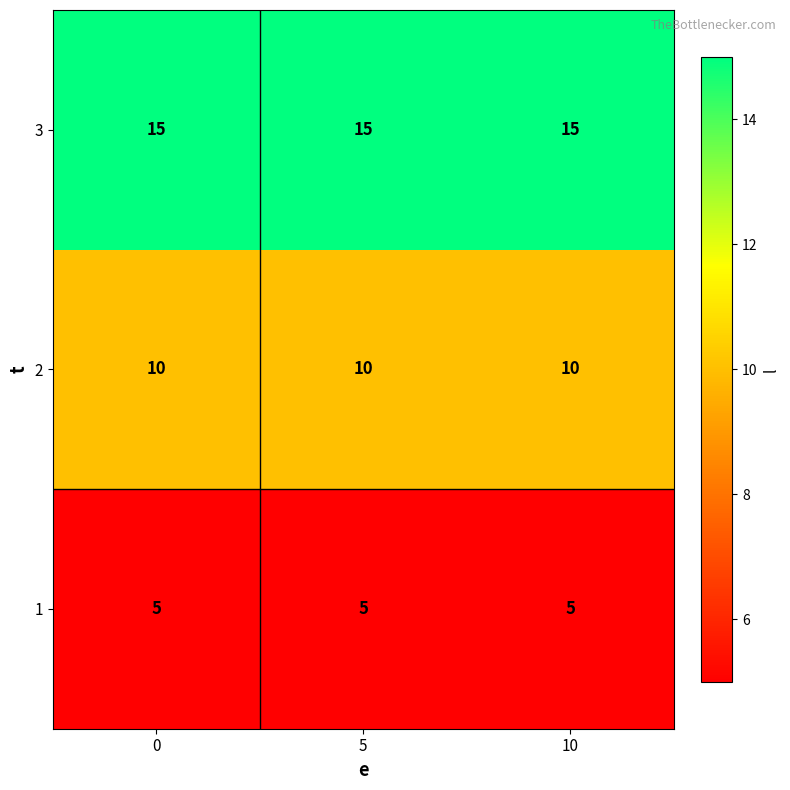

Is it true that 3 equals 5 at 0?

False